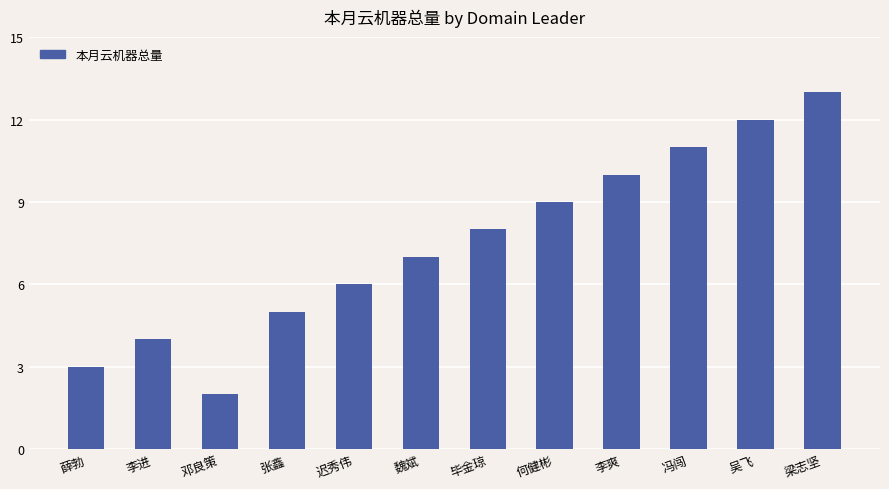

Does the chart contain stacked bars?

No